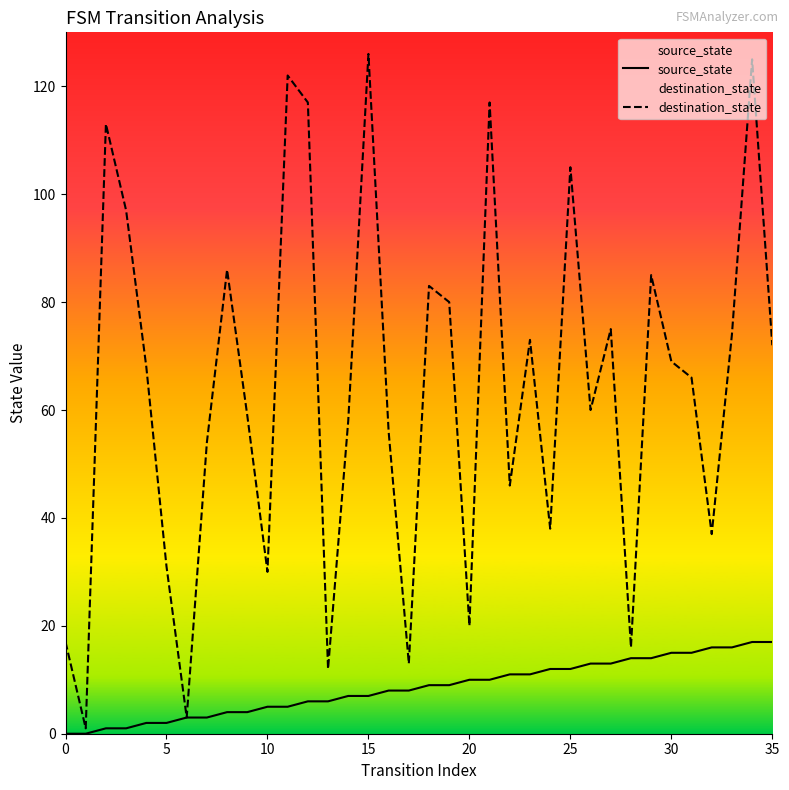

The source_state series shows 6 at 0. True or false?

False